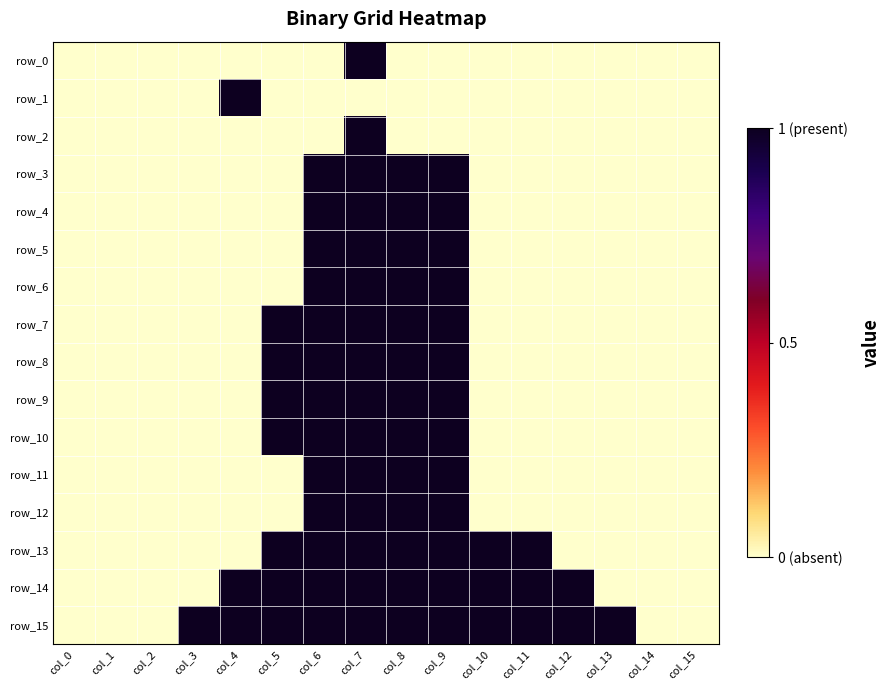

Rank the categories by row_6 value from highest to lowest.

col_6, col_7, col_8, col_9, col_0, col_1, col_2, col_3, col_4, col_5, col_10, col_11, col_12, col_13, col_14, col_15